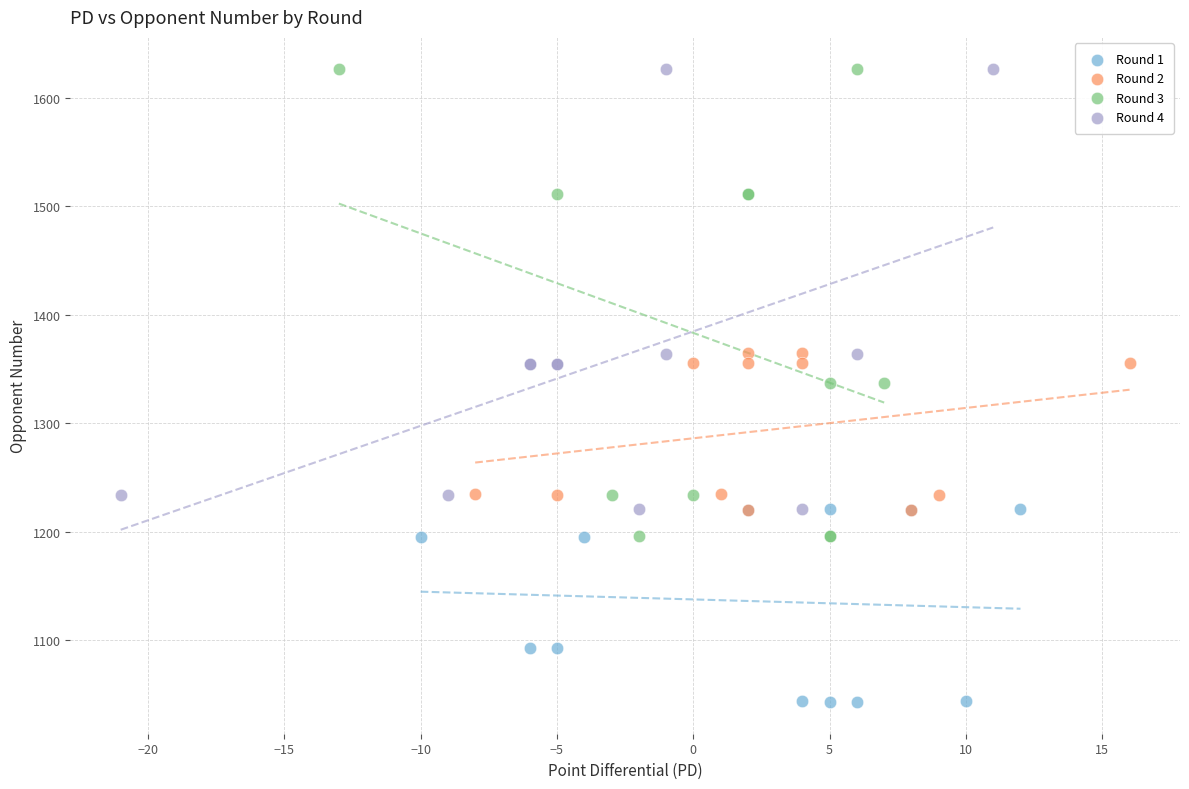

What are all the series names shown in the legend?

Round 1, Round 2, Round 3, Round 4